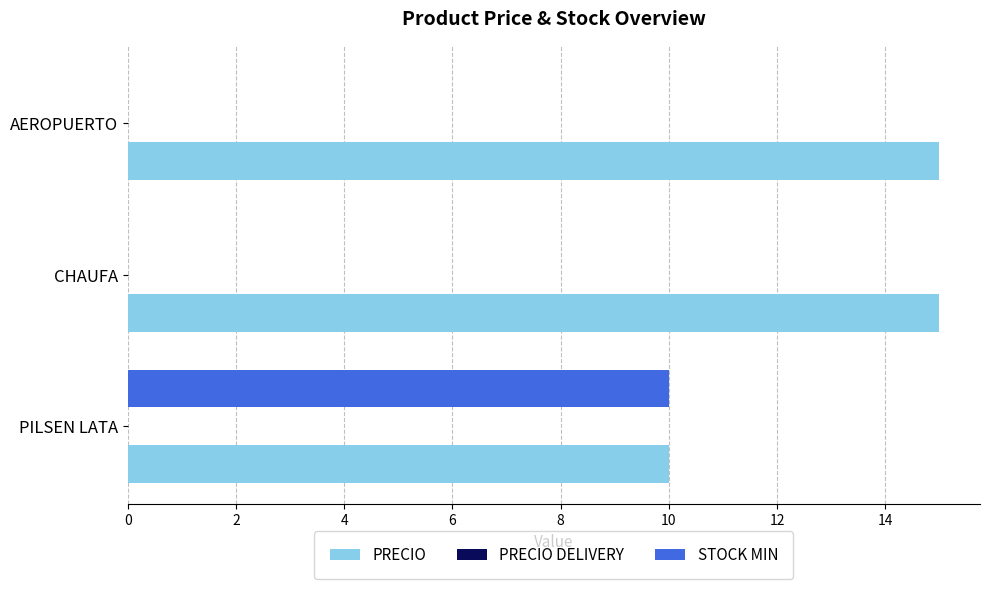

What is the approximate value of PRECIO at AEROPUERTO?

15